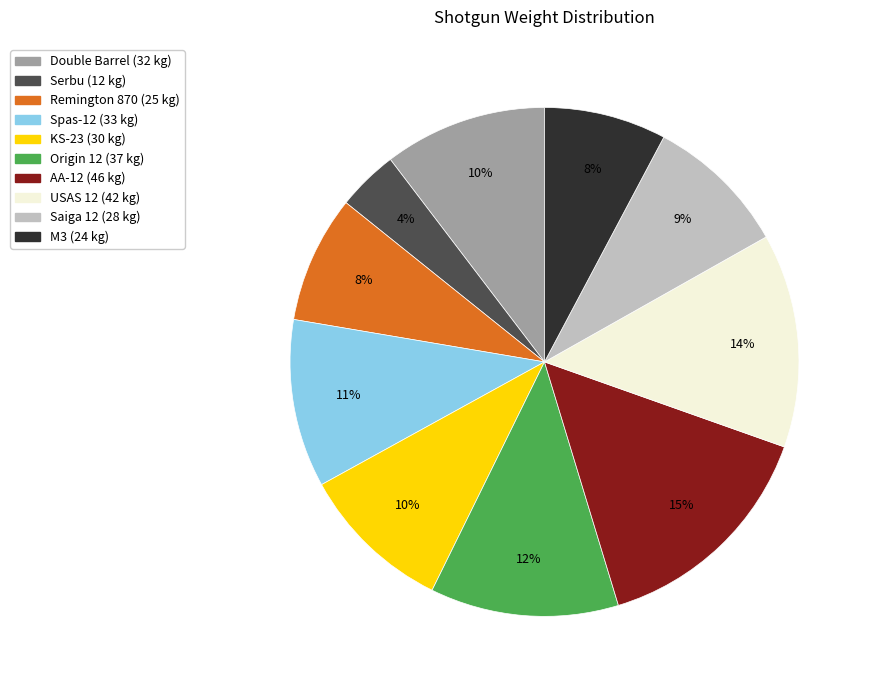

How many slices are in this pie chart?

10